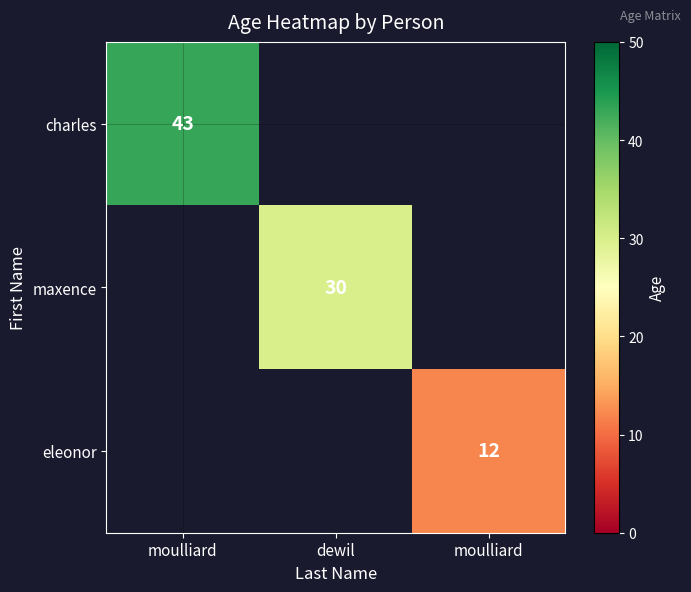

List the labels in order of charles value, smallest first.

moulliard, dewil, moulliard